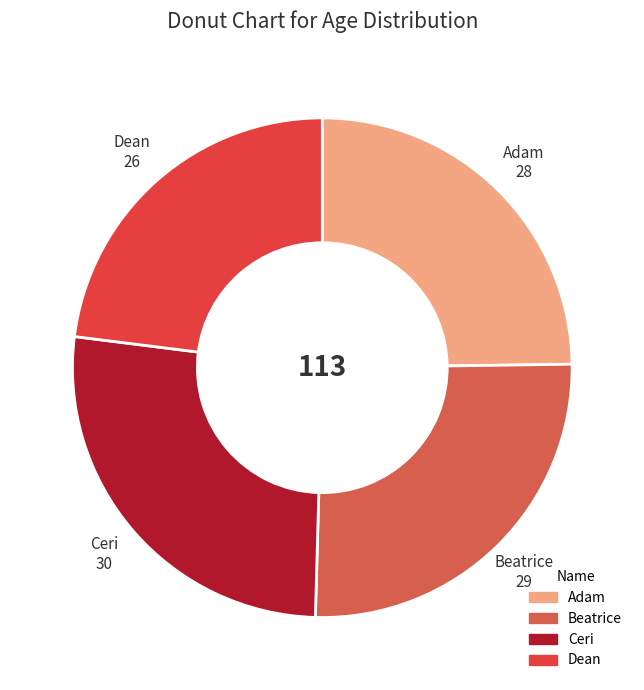

Does Ceri account for over 50% of the chart?

No